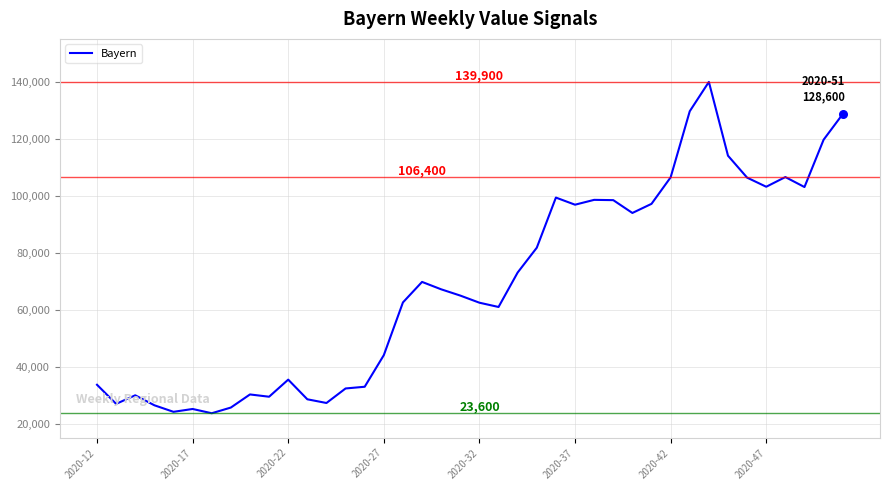

What is the difference between the maximum and minimum values?

116300